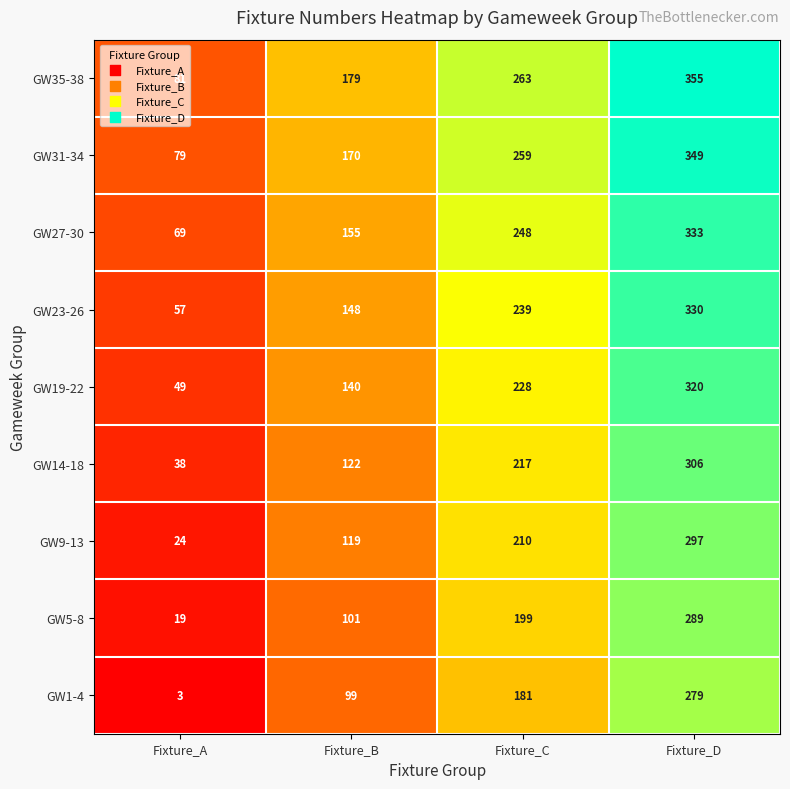

What is the highest value of the GW14-18 series?

306